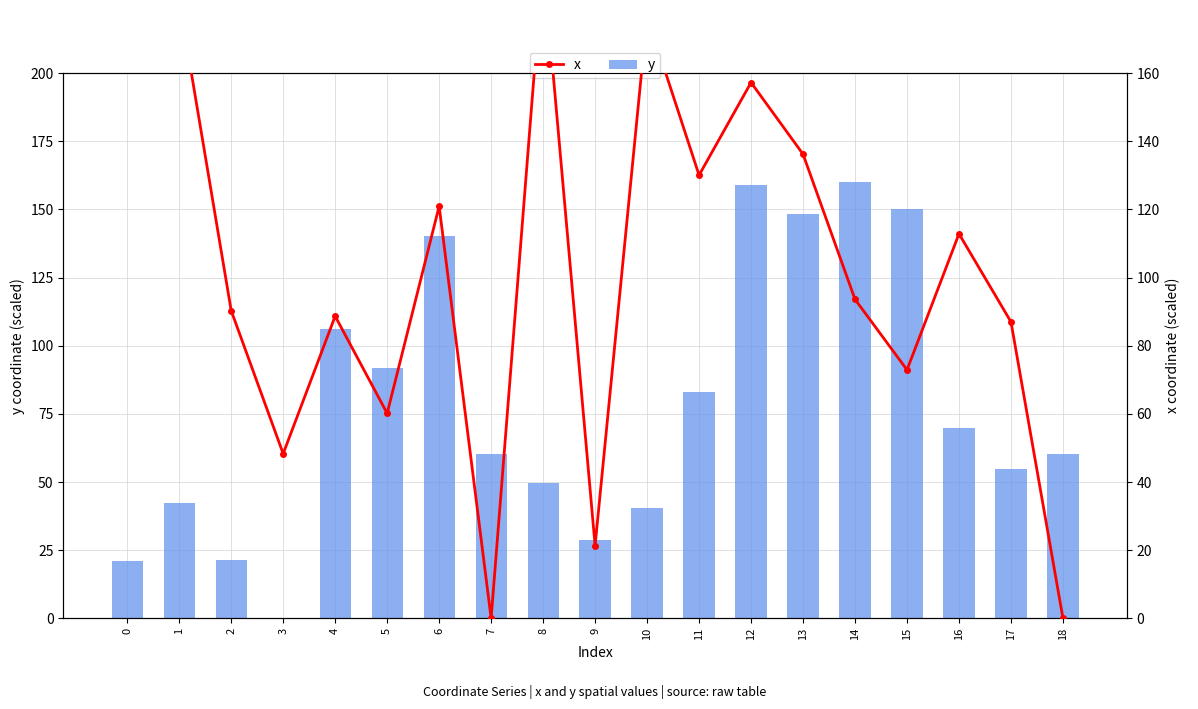

What is the value of the x bar at the 15th from the left?

93.6